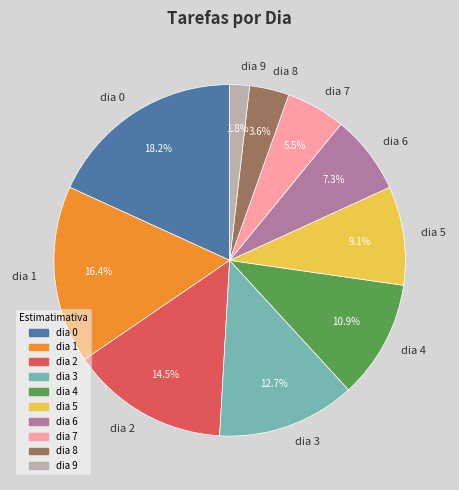

Is dia 1 the majority of the pie?

No